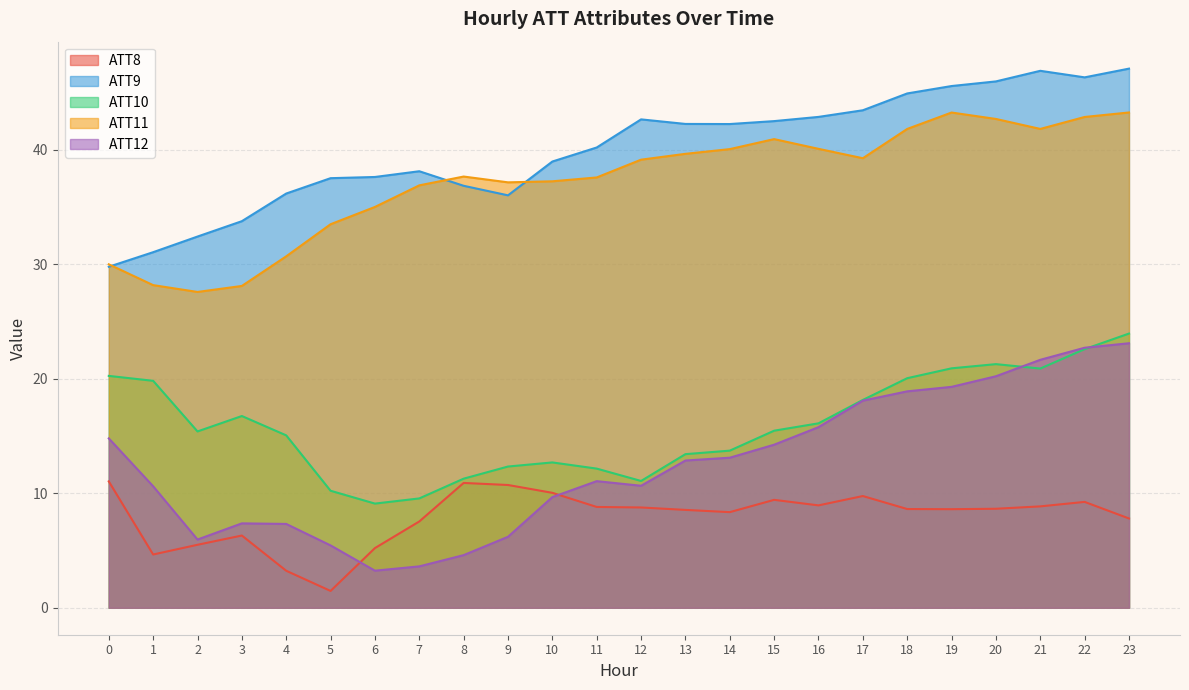

Reading left to right, transcribe all the data shown in this chart.

ATT8: 0=11.0	1=4.7	2=5.5	3=6.3	4=3.2	5=1.5	6=5.2	7=7.5	8=10.9	9=10.7	10=10.0	11=8.8	12=8.8	13=8.6	14=8.4	15=9.4	16=8.9	17=9.8	18=8.6	19=8.6	20=8.7	21=8.9	22=9.3	23=7.8
ATT9: 0=29.8	1=31.1	2=32.4	3=33.8	4=36.2	5=37.5	6=37.6	7=38.1	8=36.9	9=36.0	10=39.0	11=40.2	12=42.7	13=42.3	14=42.3	15=42.5	16=42.9	17=43.5	18=44.9	19=45.6	20=46.0	21=46.9	22=46.3	23=47.1
ATT10: 0=20.3	1=19.8	2=15.4	3=16.8	4=15.1	5=10.2	6=9.1	7=9.6	8=11.3	9=12.3	10=12.7	11=12.2	12=11.1	13=13.4	14=13.7	15=15.5	16=16.1	17=18.2	18=20.1	19=20.9	20=21.3	21=20.9	22=22.6	23=24.0
ATT11: 0=30.0	1=28.2	2=27.6	3=28.1	4=30.7	5=33.5	6=35.0	7=36.9	8=37.7	9=37.2	10=37.3	11=37.6	12=39.2	13=39.7	14=40.1	15=41.0	16=40.1	17=39.3	18=41.8	19=43.3	20=42.7	21=41.8	22=42.9	23=43.3
ATT12: 0=14.8	1=10.6	2=6.0	3=7.4	4=7.3	5=5.4	6=3.2	7=3.6	8=4.6	9=6.2	10=9.7	11=11.1	12=10.7	13=12.9	14=13.1	15=14.2	16=15.8	17=18.1	18=18.9	19=19.3	20=20.2	21=21.7	22=22.7	23=23.1